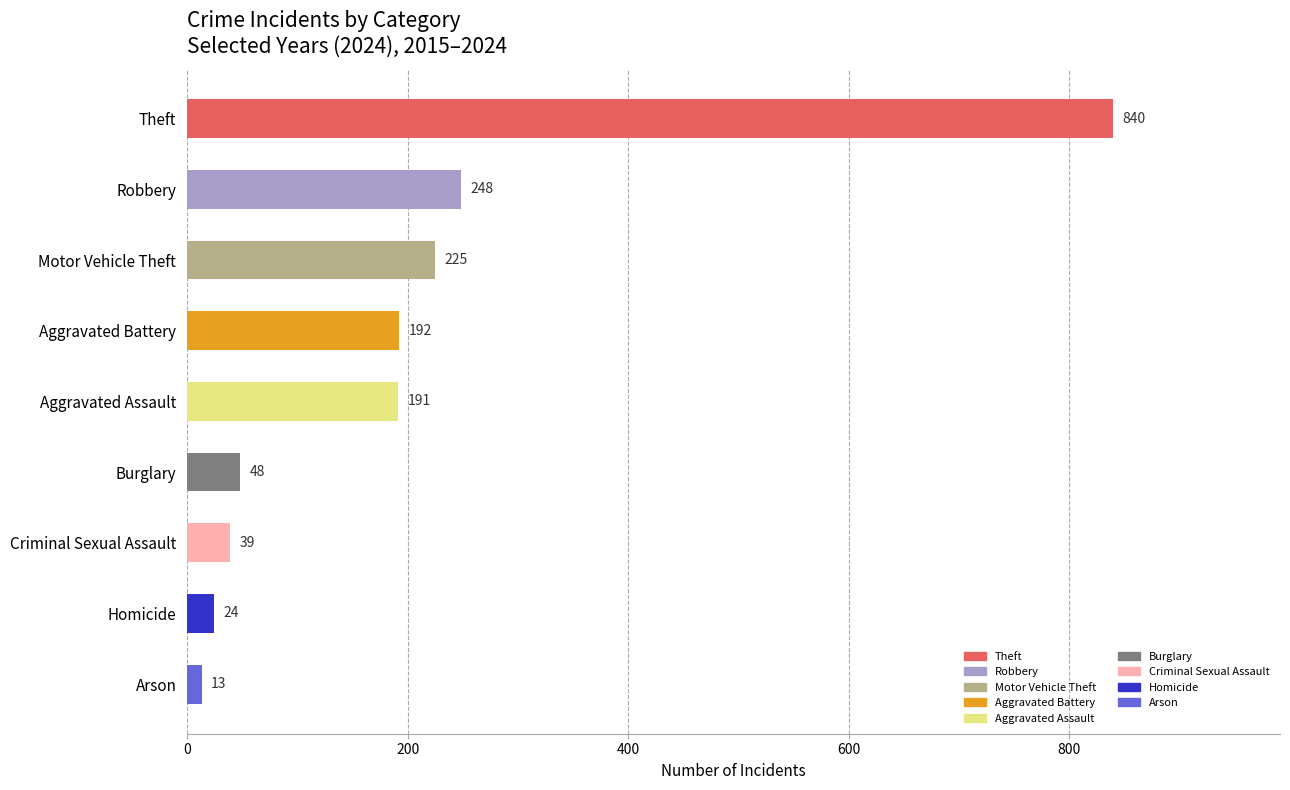

What is the difference between the maximum and minimum values?

827